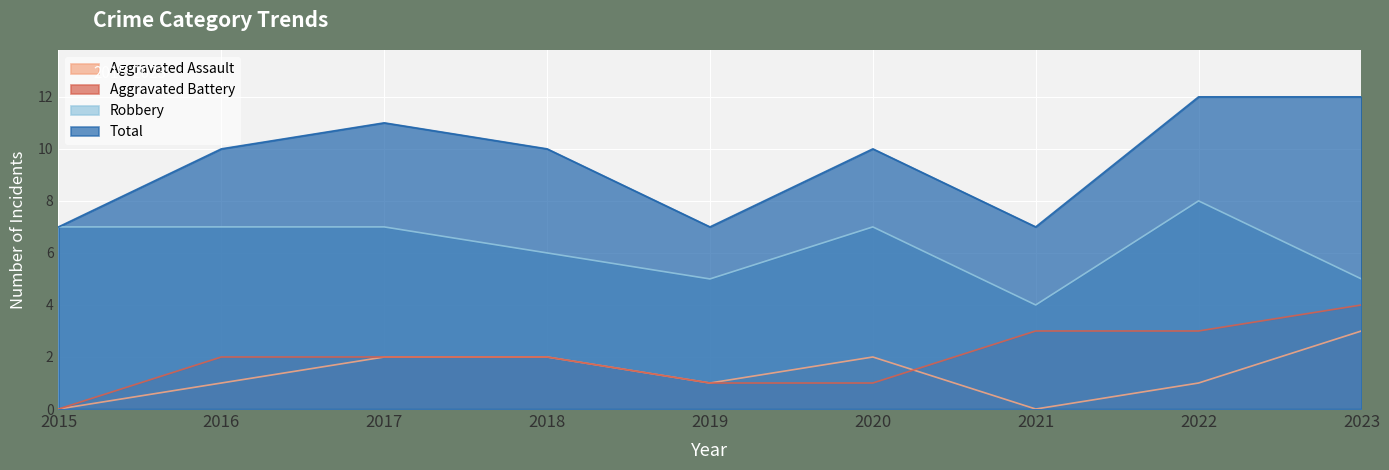

Is it true that Aggravated Battery equals 3 at 2016?

False